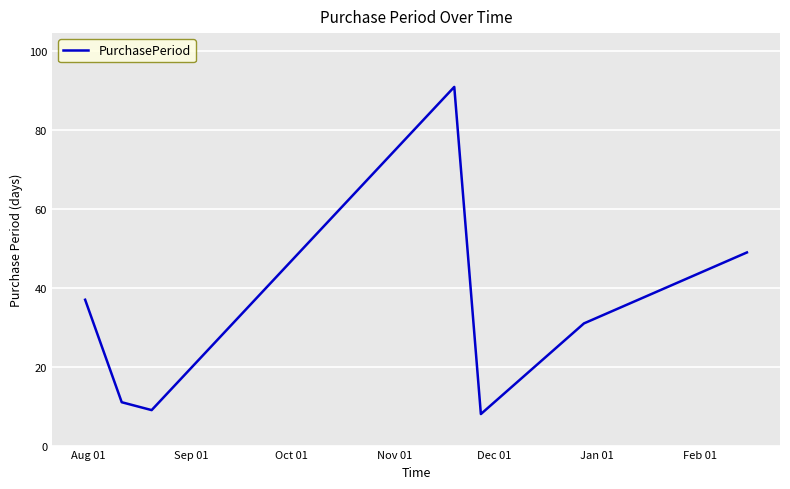

What is the difference between the second highest and minimum values?

41